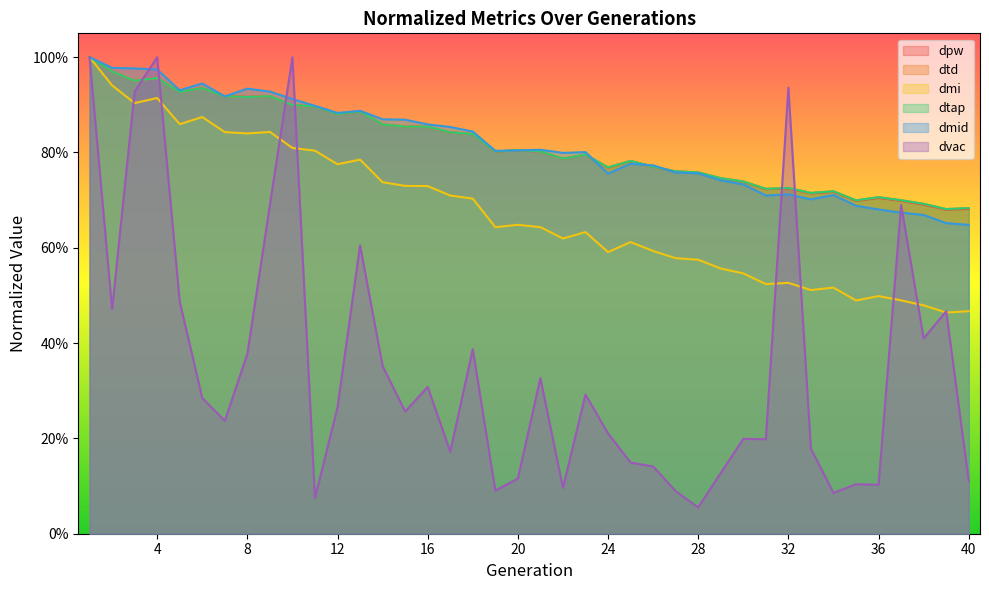

Is it true that dtap equals 0.3 at 18?

False